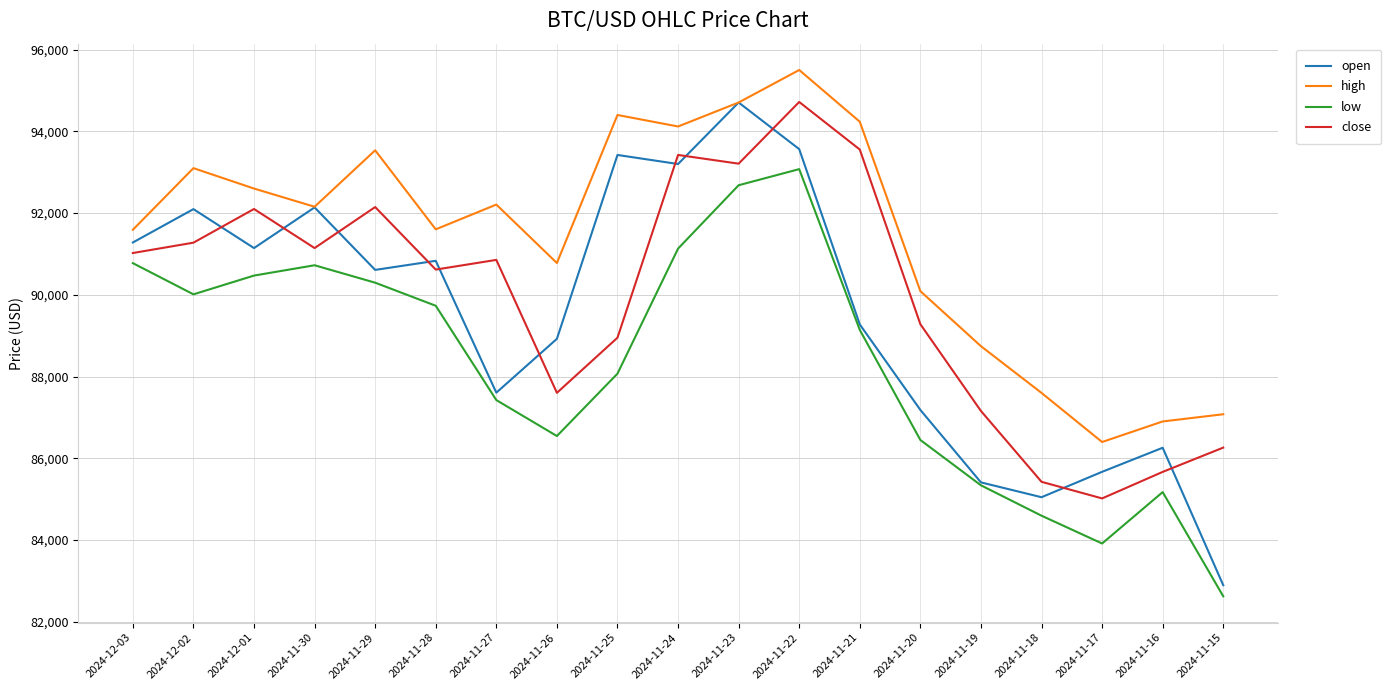

What is the minimum value shown in the chart?

82621.2